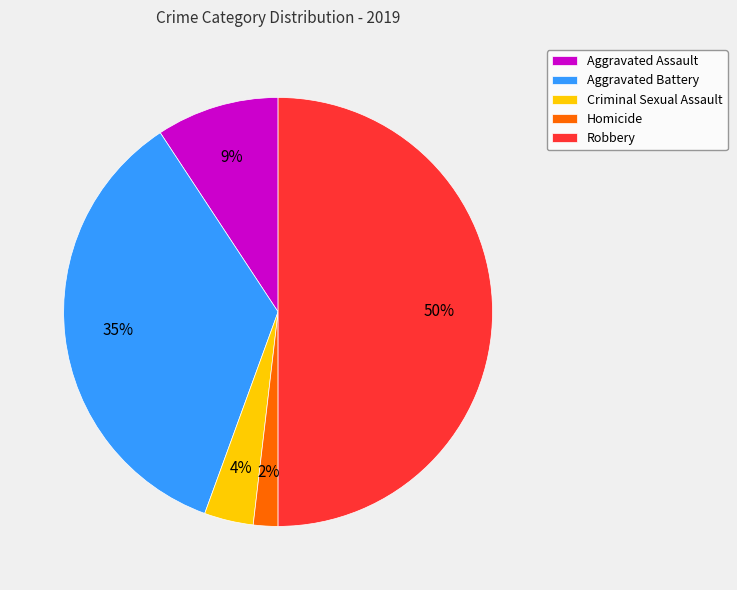

Combined, do Robbery and Aggravated Battery account for over 50%?

Yes